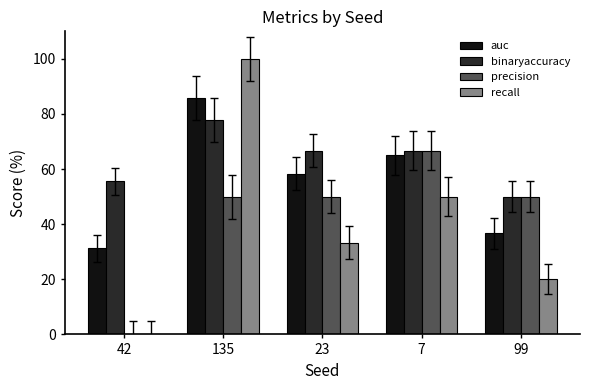

The auc series shows 19.7 at 7. True or false?

False